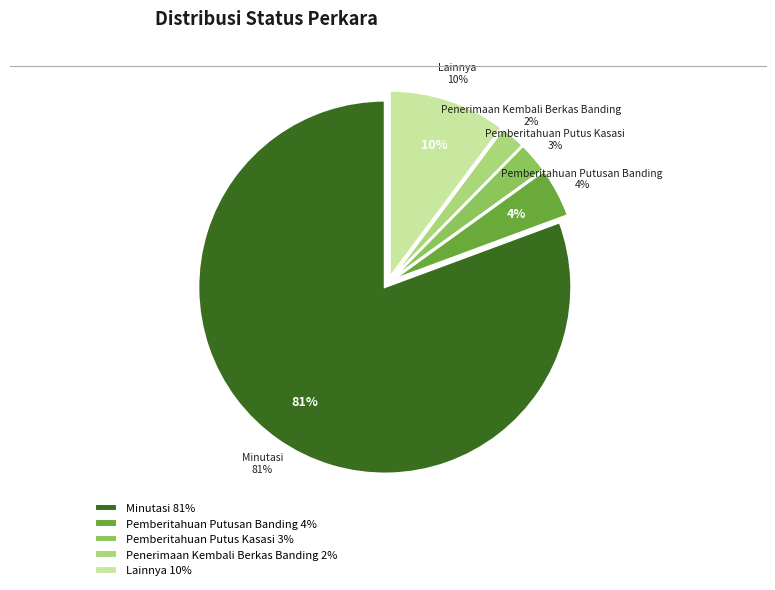

Does any single category account for the majority?

Yes